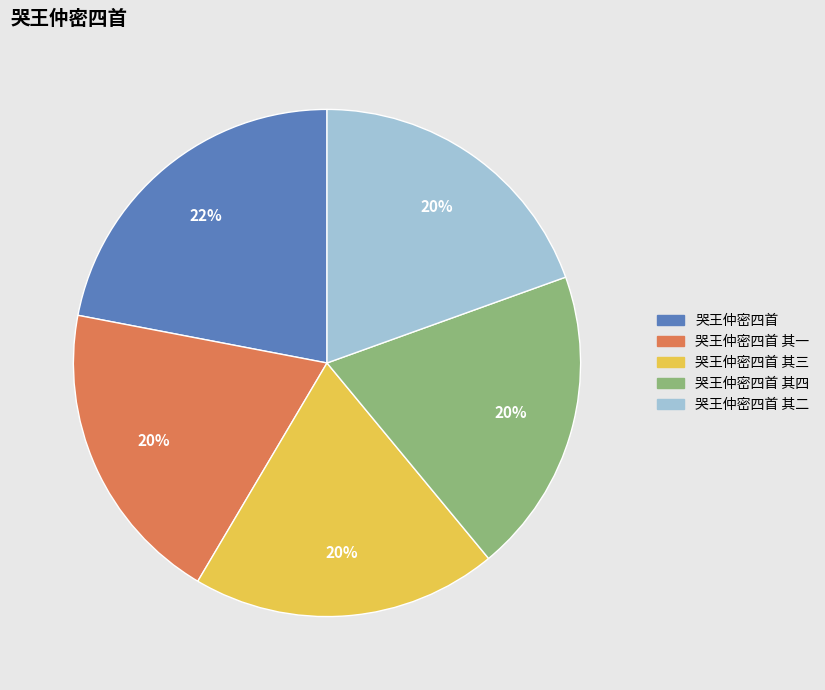

Is there a majority slice in this chart?

No